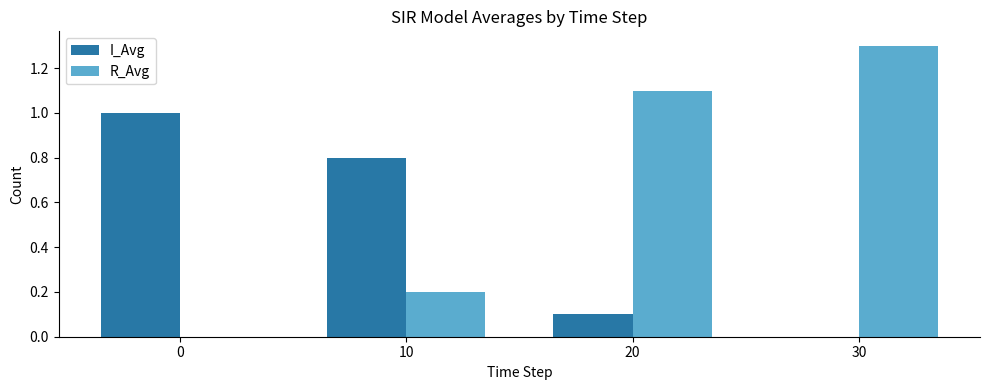

Which series has the largest total across all categories?

R_Avg